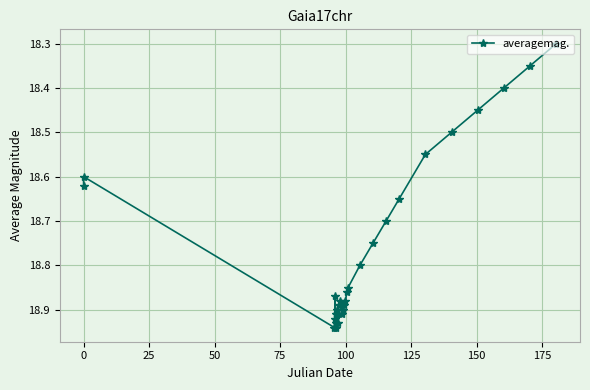

What is the sum of all values?

562.9